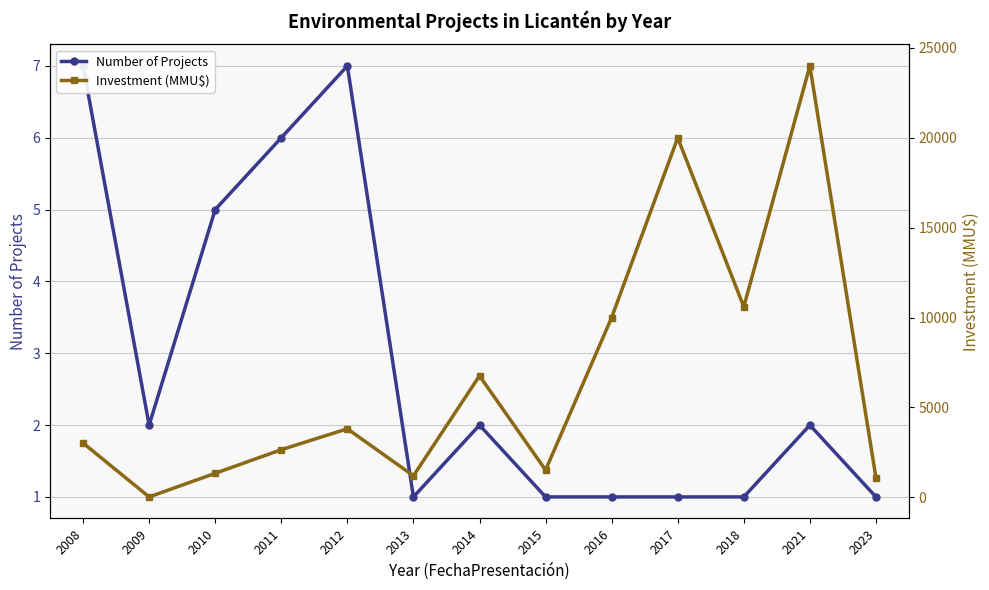

What is the sum of the Number of Projects values at 2014 and 2013?

3